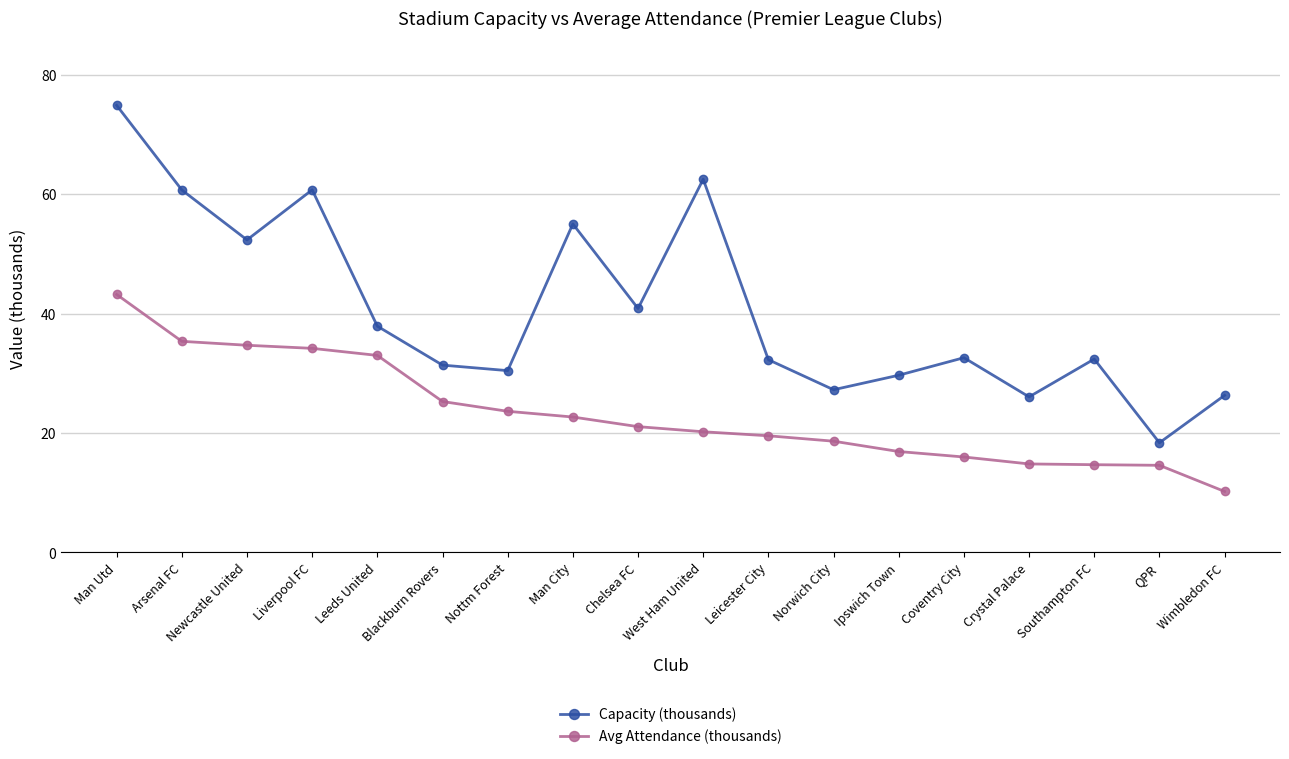

What is the sum of all Avg Attendance (thousands) values?

418.6